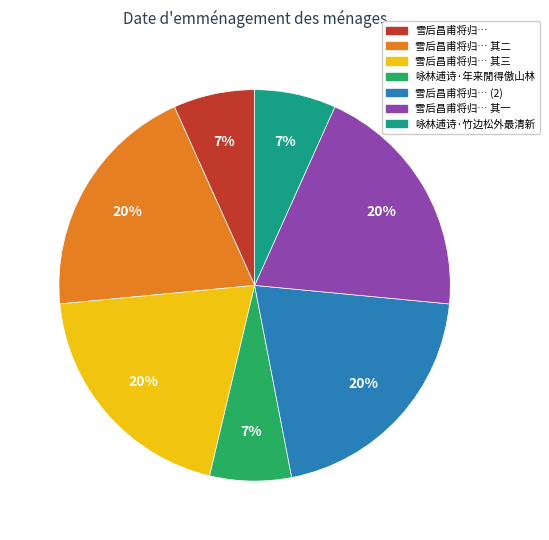

How many segments does this pie chart have?

7